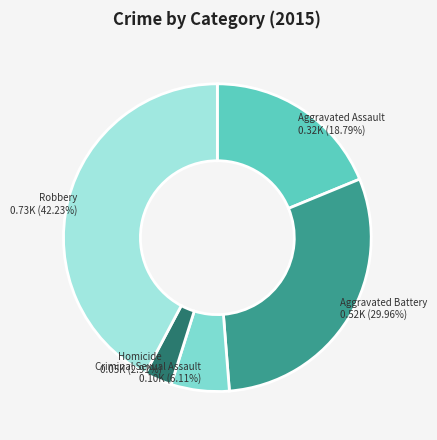

What is the ratio of the value at Homicide to the value at Robbery?

0.1